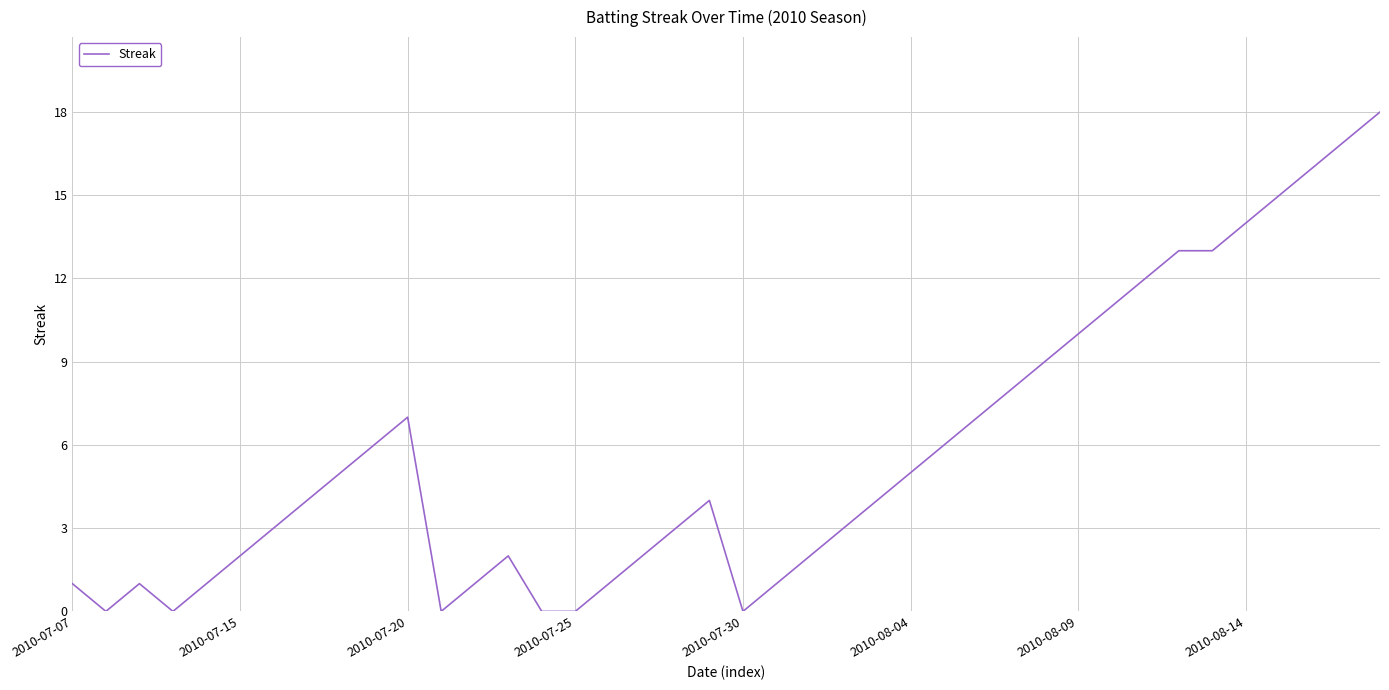

What is the difference between the maximum and minimum values?

18